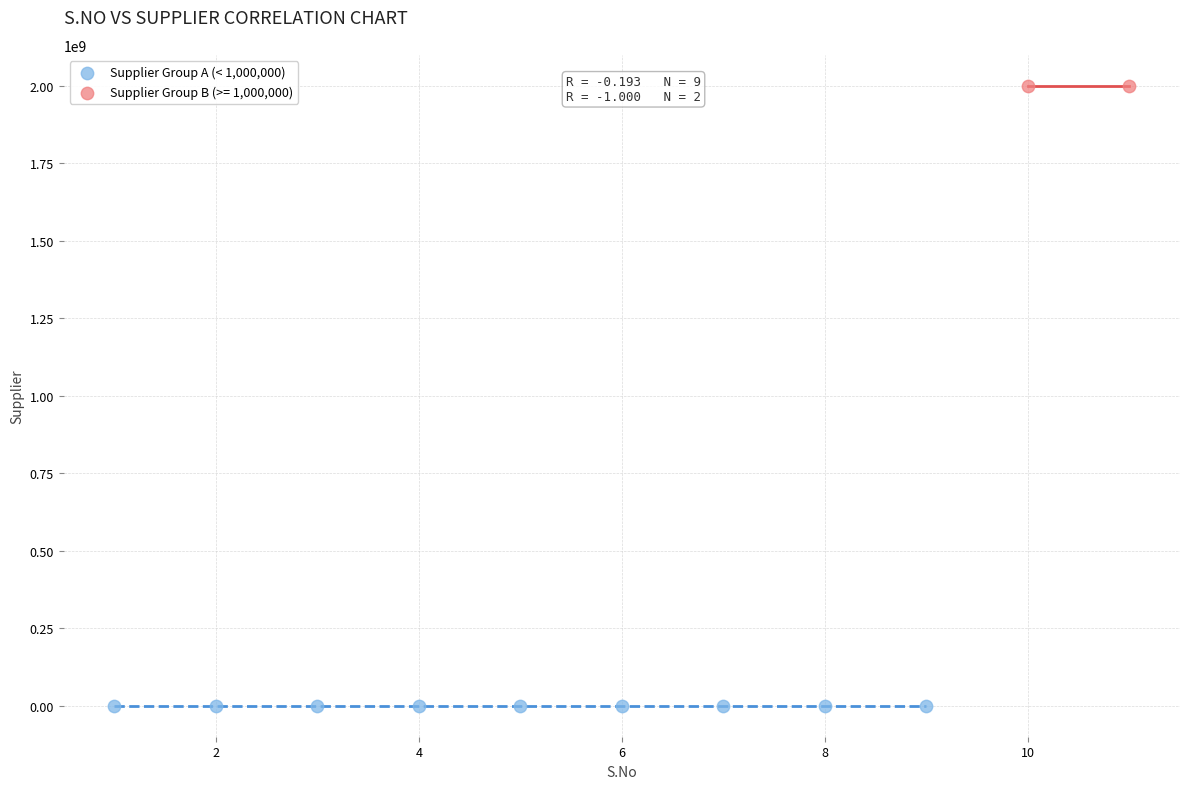

What are all the series names shown in the legend?

Supplier Group A (< 1,000,000), Supplier Group B (>= 1,000,000)